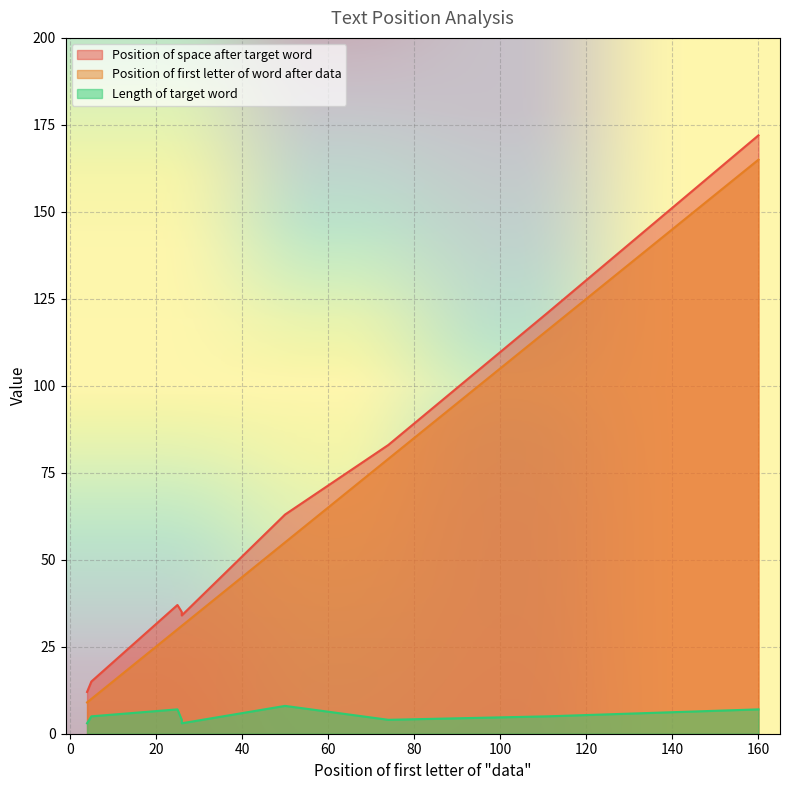

At which category is the sum across all series the highest?

160